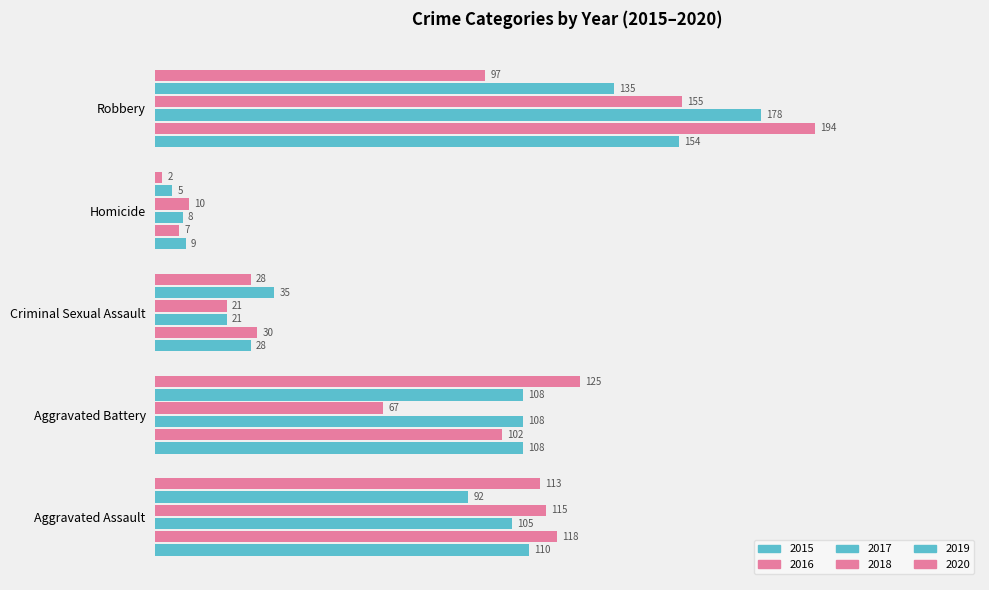

How many values in the 2015 series are below 108?

2